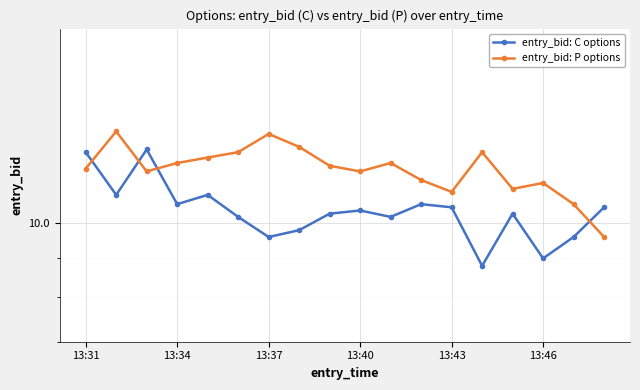

Reading right to left, what are all the values shown in this chart?

entry_bid: C options: 10.5	9.6	9.0	10.3	8.8	10.5	10.6	10.2	10.4	10.3	9.8	9.6	10.2	10.9	10.6	12.5	10.9	12.4
entry_bid: P options: 9.6	10.6	11.3	11.1	12.4	11.0	11.4	12.0	11.7	11.9	12.6	13.1	12.4	12.2	12.0	11.7	13.2	11.8